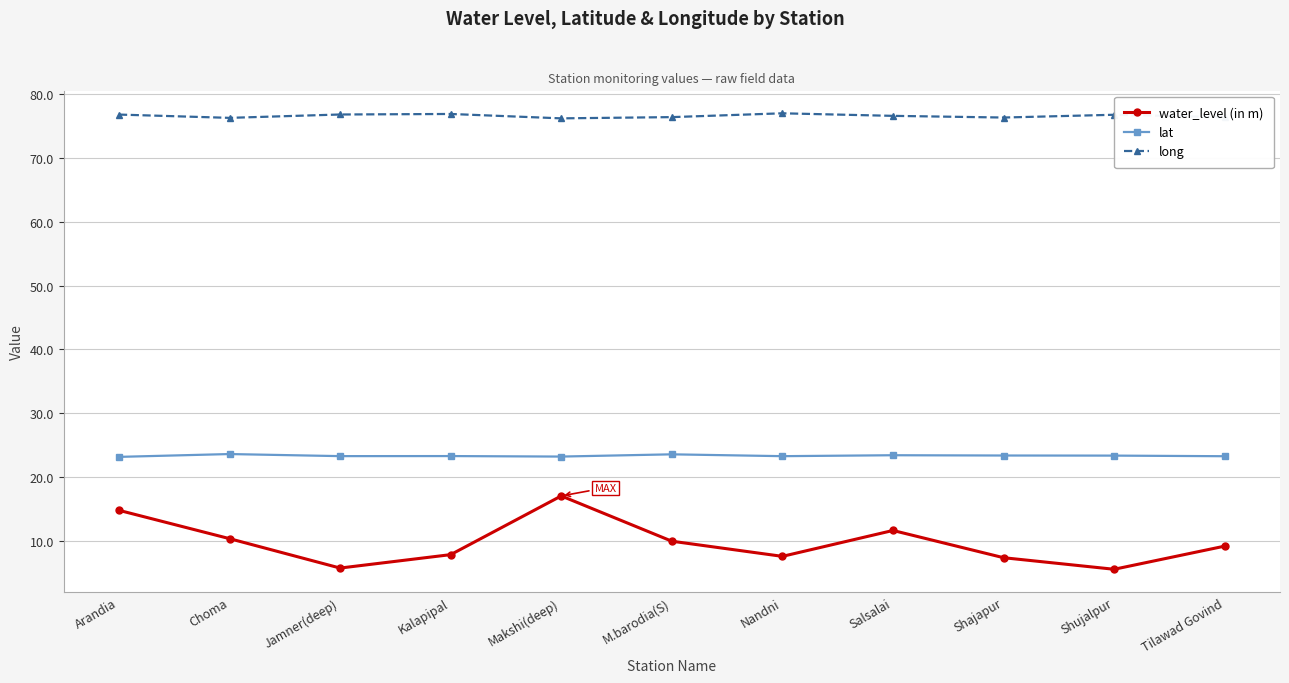

What is the difference between the highest and lowest values at Kalapipal?

68.9